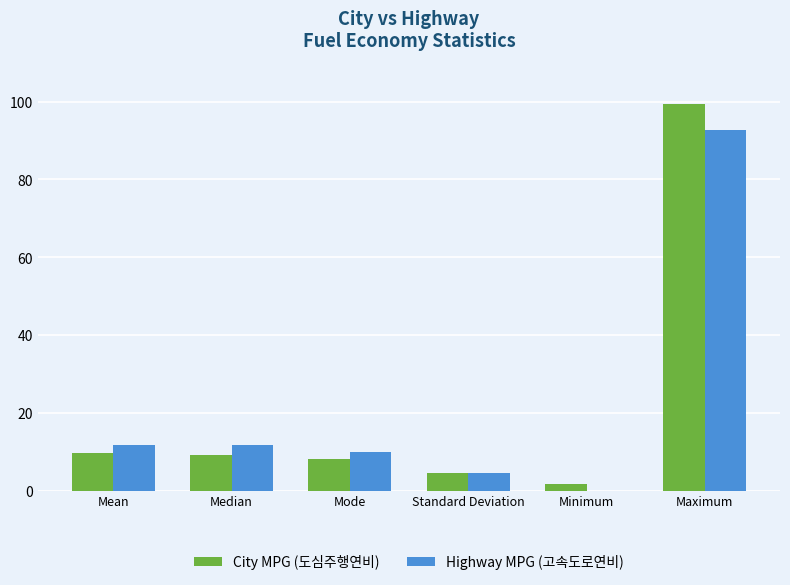

The value of Highway MPG (고속도로연비) at Mean is 7.4. True or false?

False